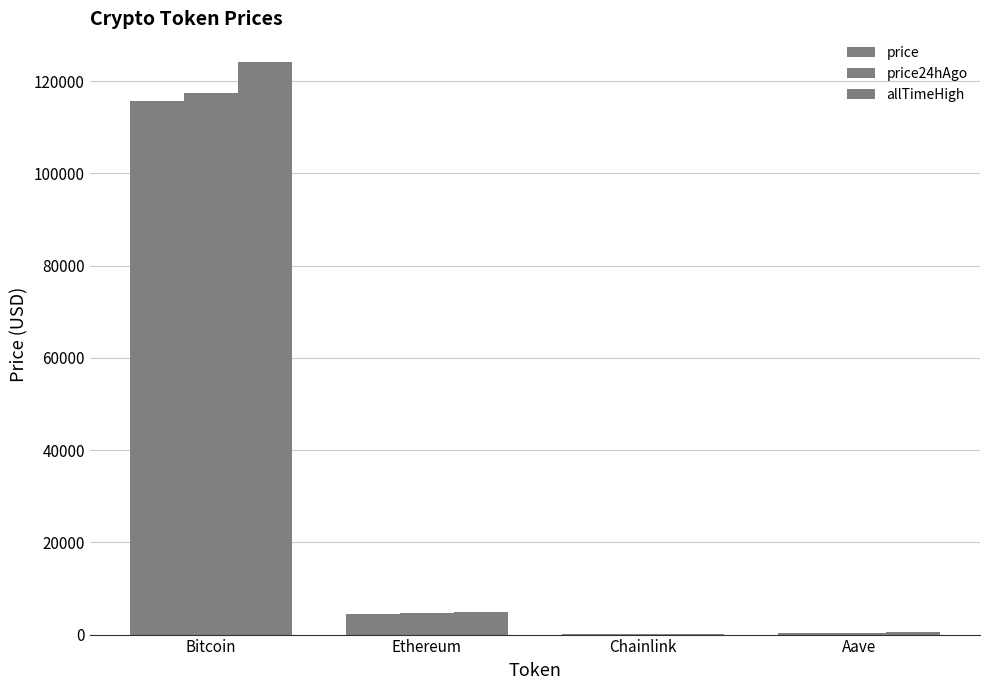

How many data points in price are above 4476?

2